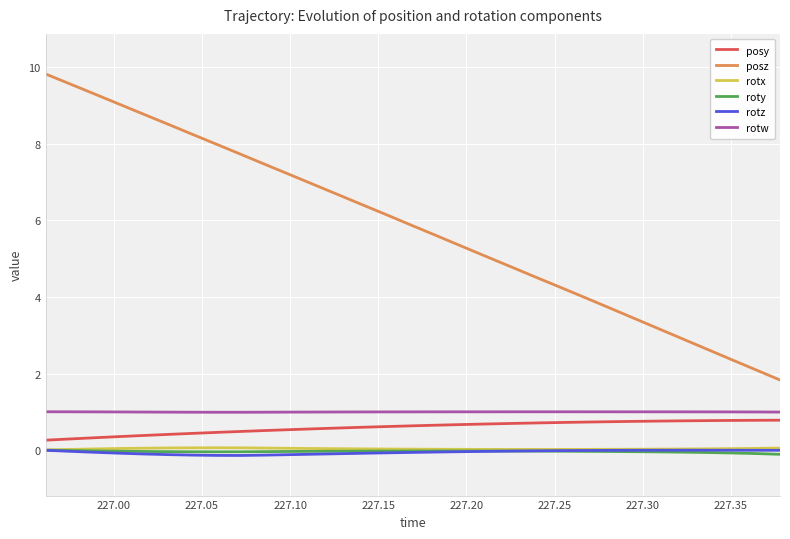

True or false: rotw and posz intersect in this chart.

False